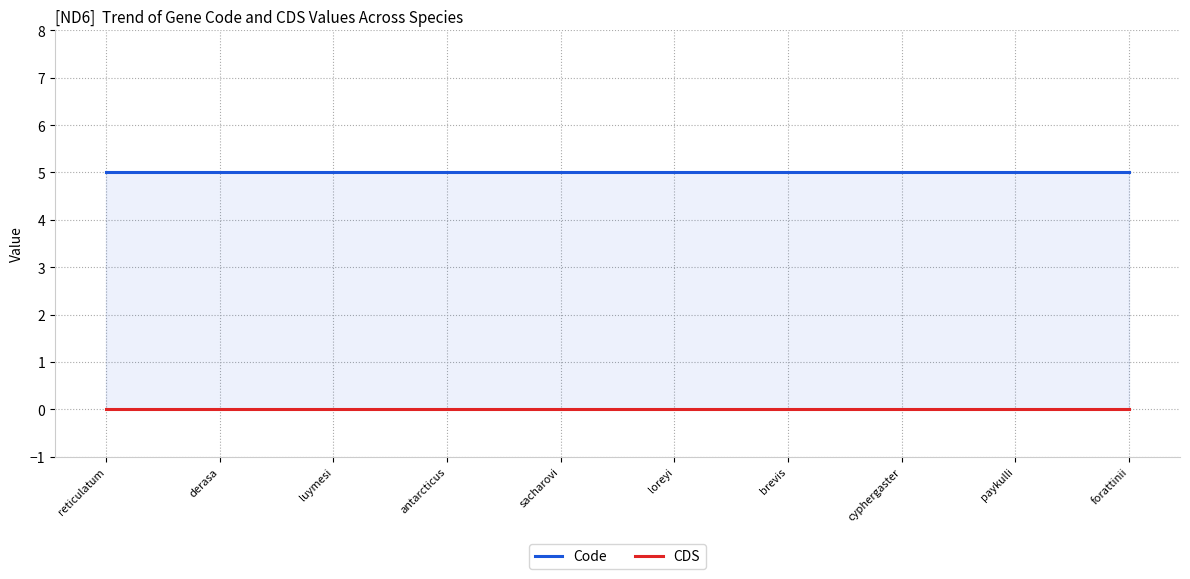

At which label is Code closest to 5?

reticulatum